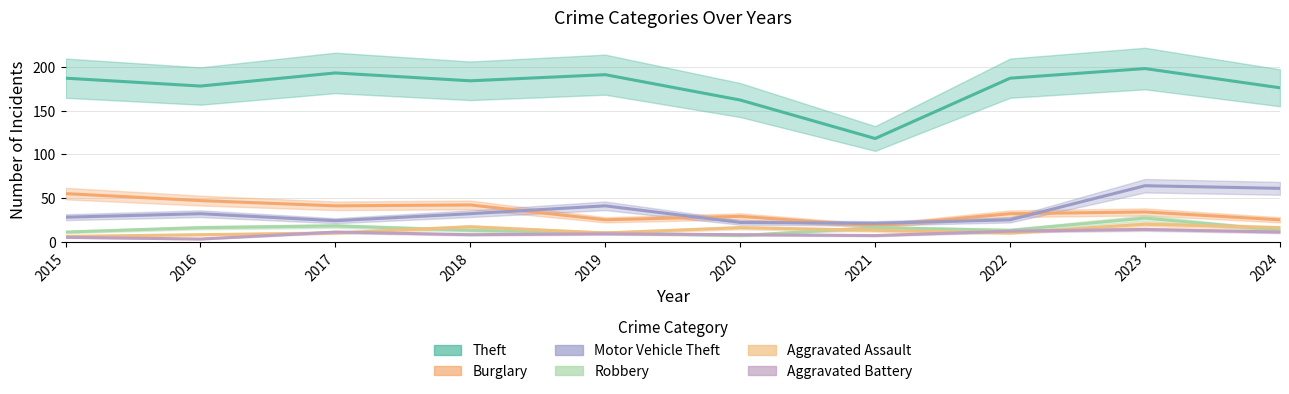

What is the difference between the Motor Vehicle Theft values at 2018 and 2017?

8